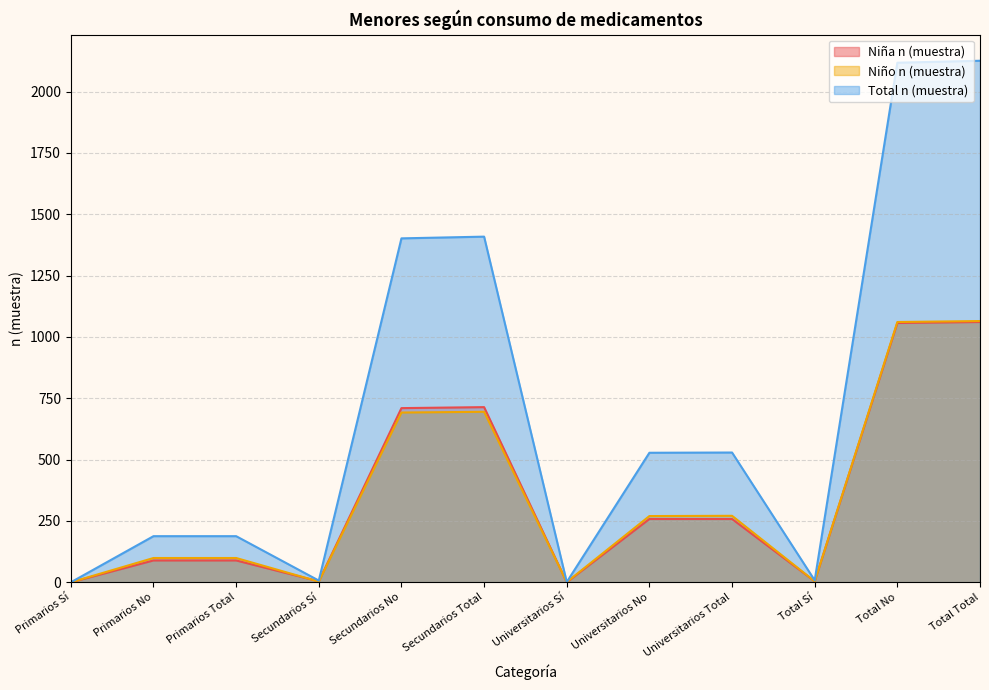

How many values in Niña n (muestra) are above zero?

10